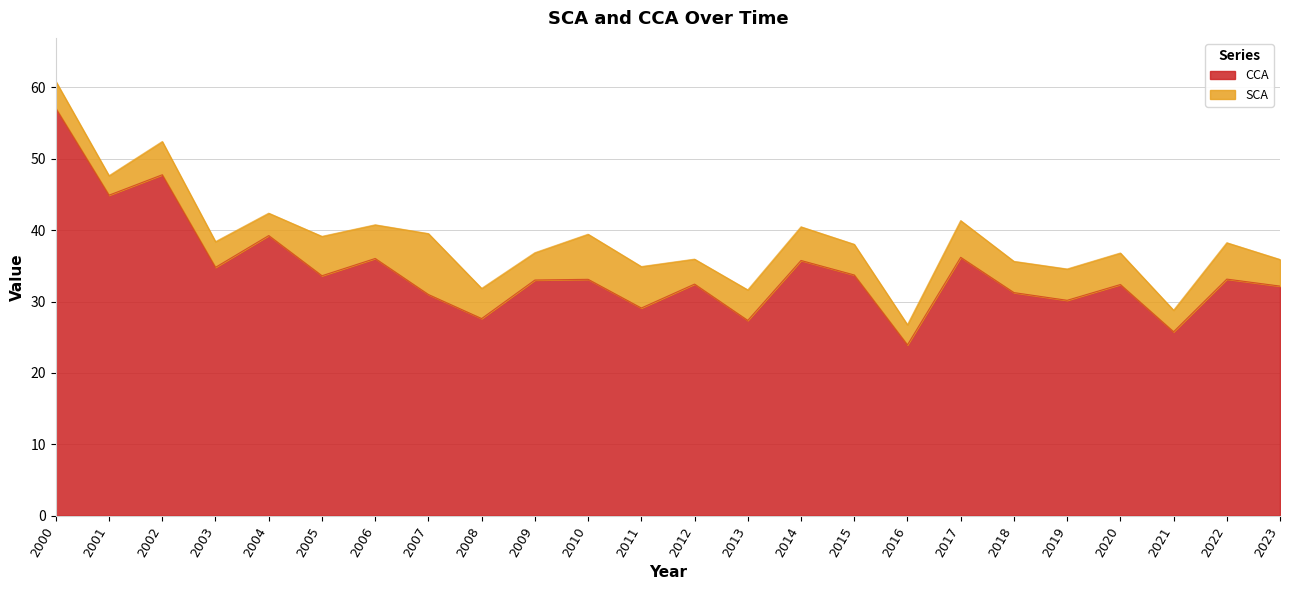

Is it true that the value at 2009 is 33.0?

True